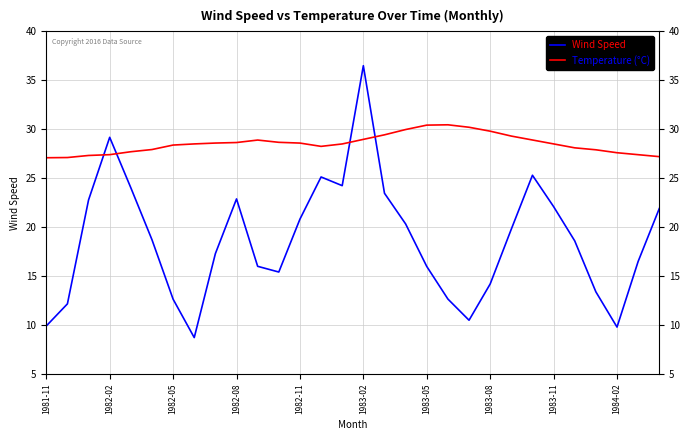

Is this an area chart (filled region under the line)?

No